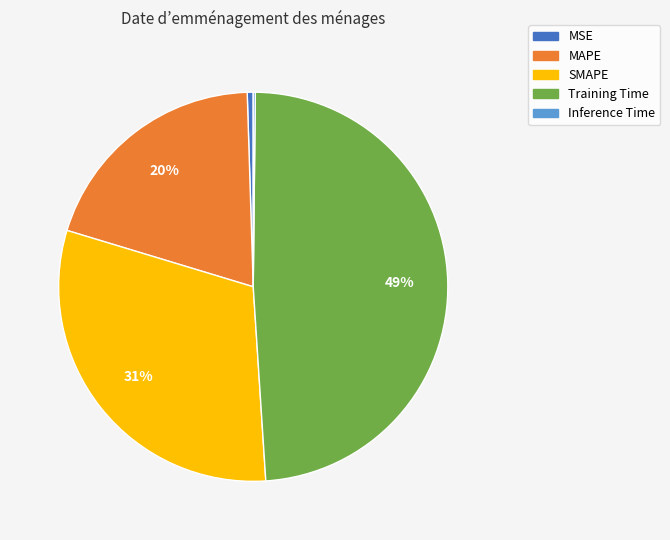

What is the largest slice in the pie chart?

Training Time